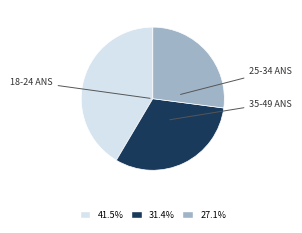

Is there any slice that represents more than half of the pie?

No